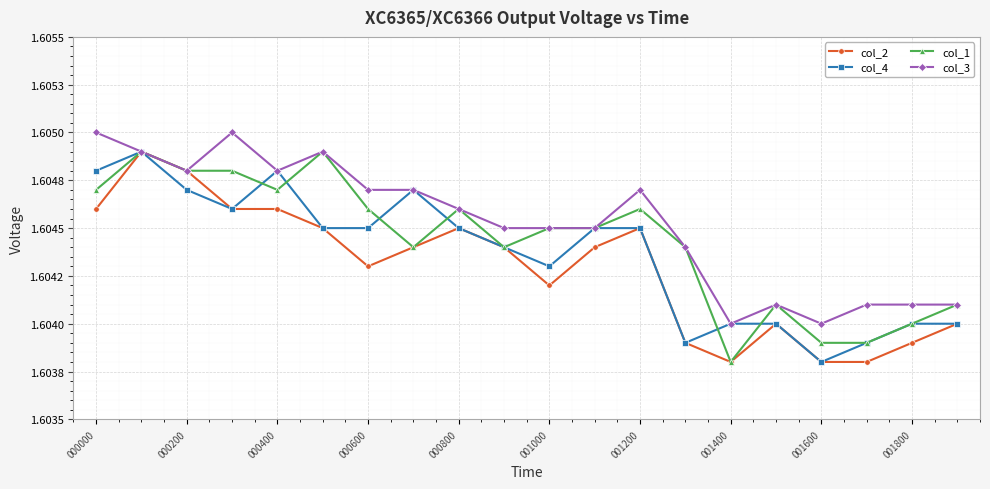

Does the chart have visible grid lines?

Yes